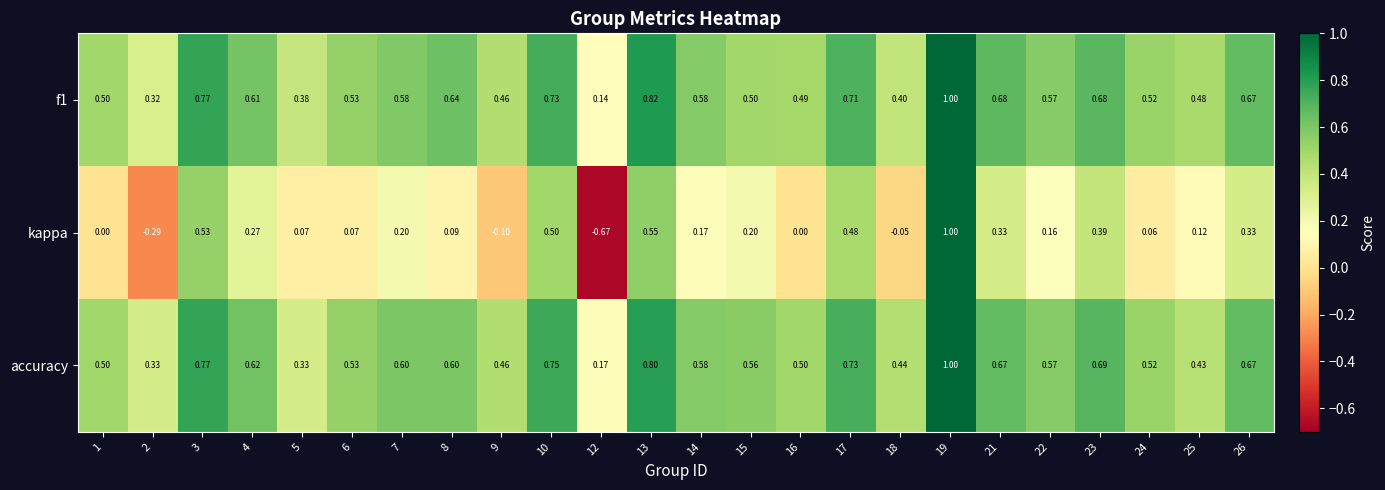

Is the value of accuracy at 10 greater than the value of f1 at 6?

Yes